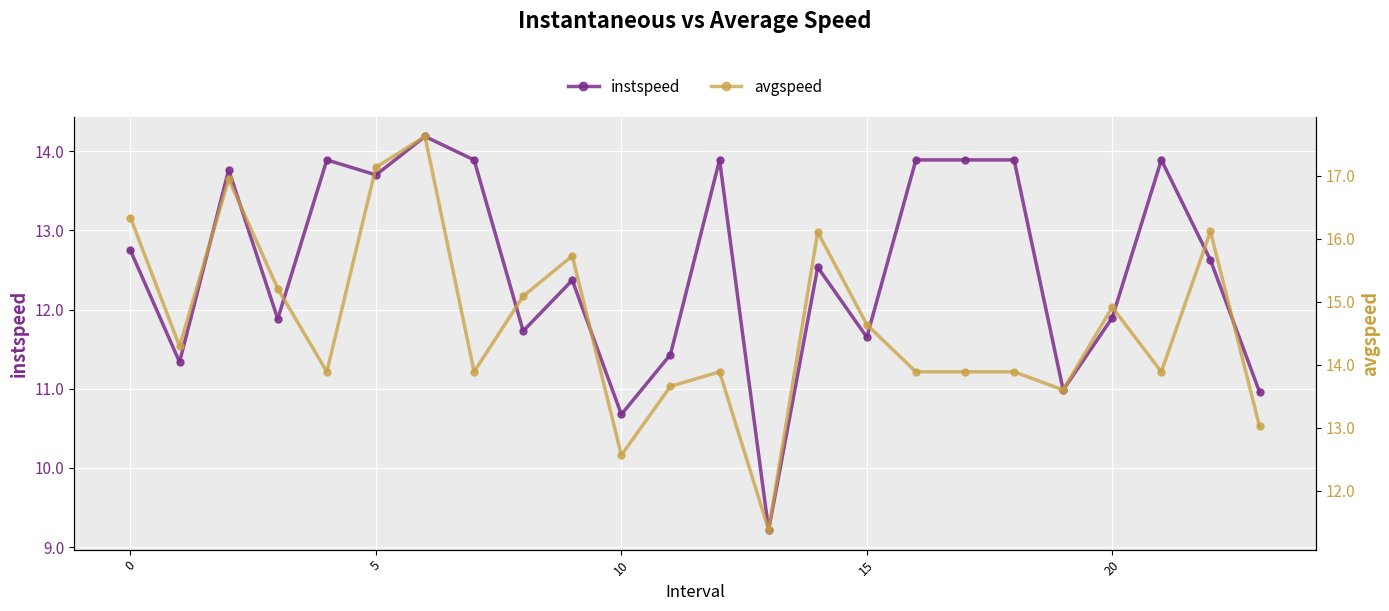

What is the lowest value of the instspeed series?

9.2